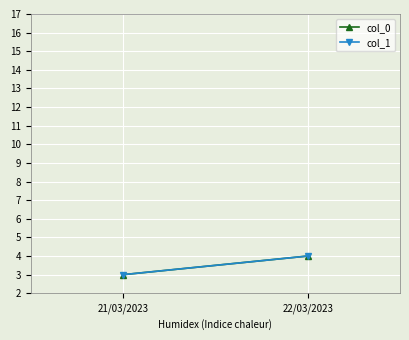

What position from the right is 22/03/2023?

1